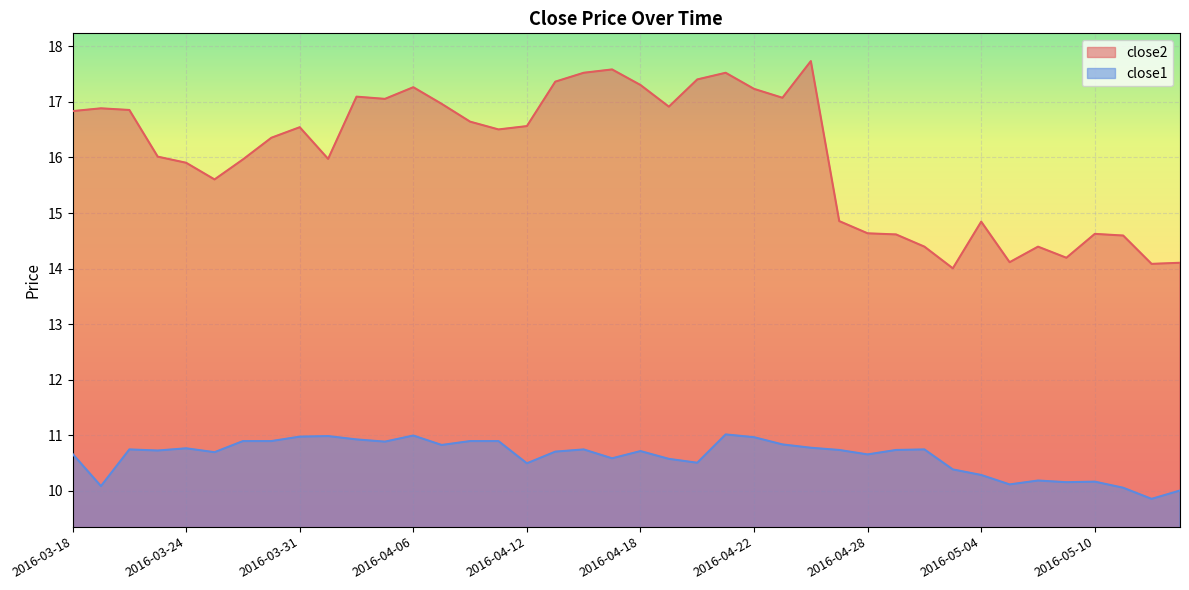

True or false: close1 and close2 cross at least once.

False